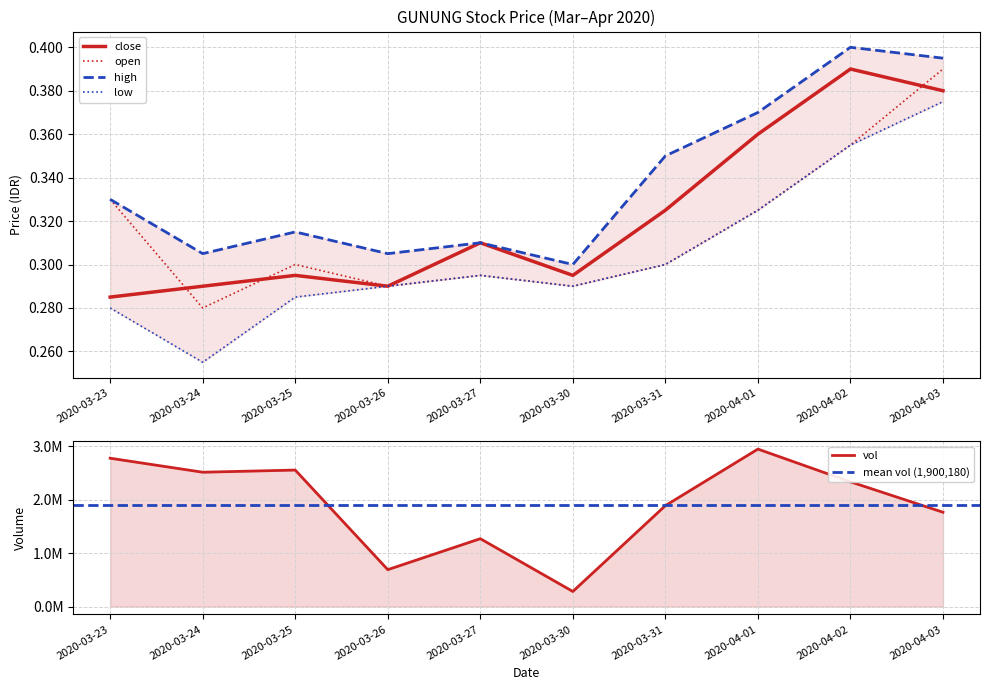

True or false: close has a value of 0.3 at 2020-03-26.

True